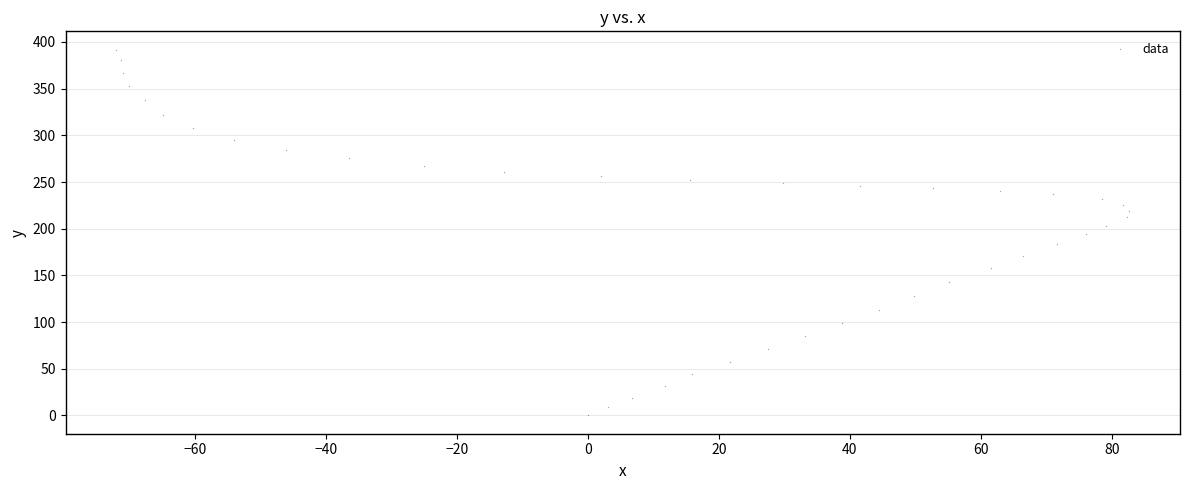

What is the range of X values (max minus min)?

154.7